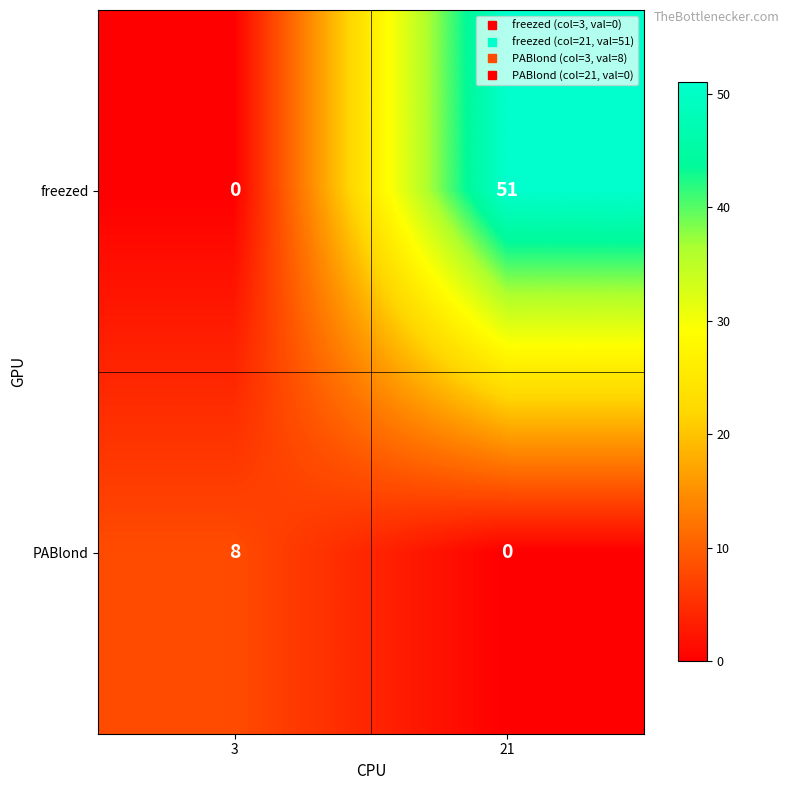

List the series in order of their overall mean, highest first.

freezed, PABlond